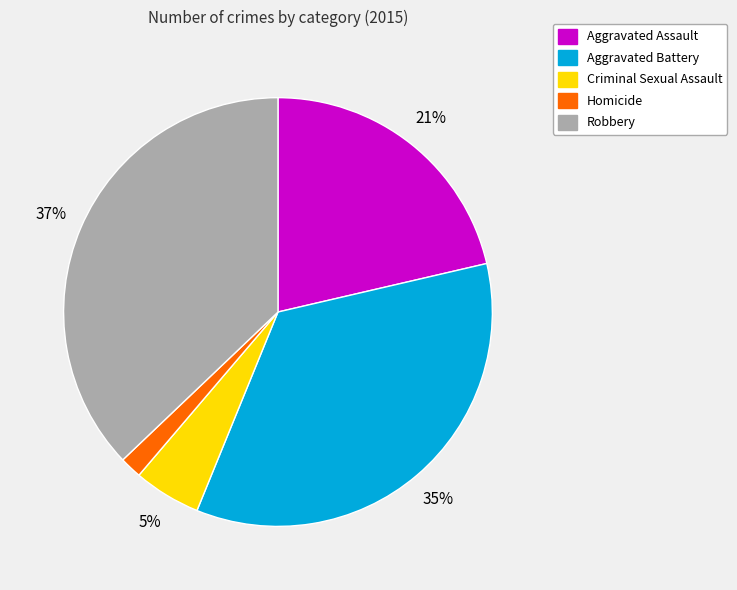

Which category has the biggest portion of the pie?

Robbery